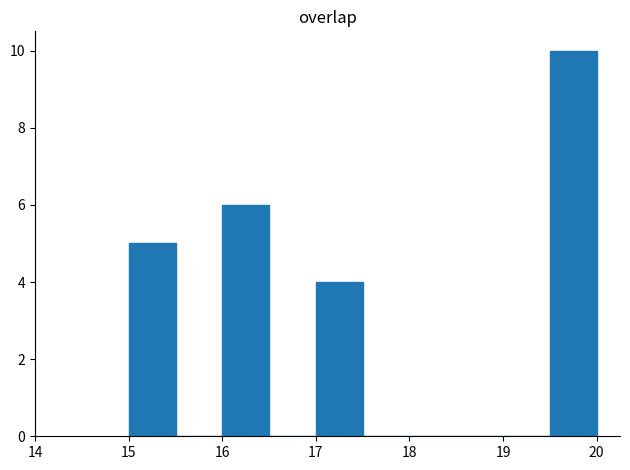

Reading left to right, transcribe this chart: for each bar, give the range it covers on the x-axis and its height. The values are not printed on the chart, so give them approximately, as read against the axis.

15.0 to 15.5: 5
15.5 to 16.0: 0
16.0 to 16.5: 6
16.5 to 17.0: 0
17.0 to 17.5: 4
17.5 to 18.0: 0
18.0 to 18.5: 0
18.5 to 19.0: 0
19.0 to 19.5: 0
19.5 to 20.0: 10